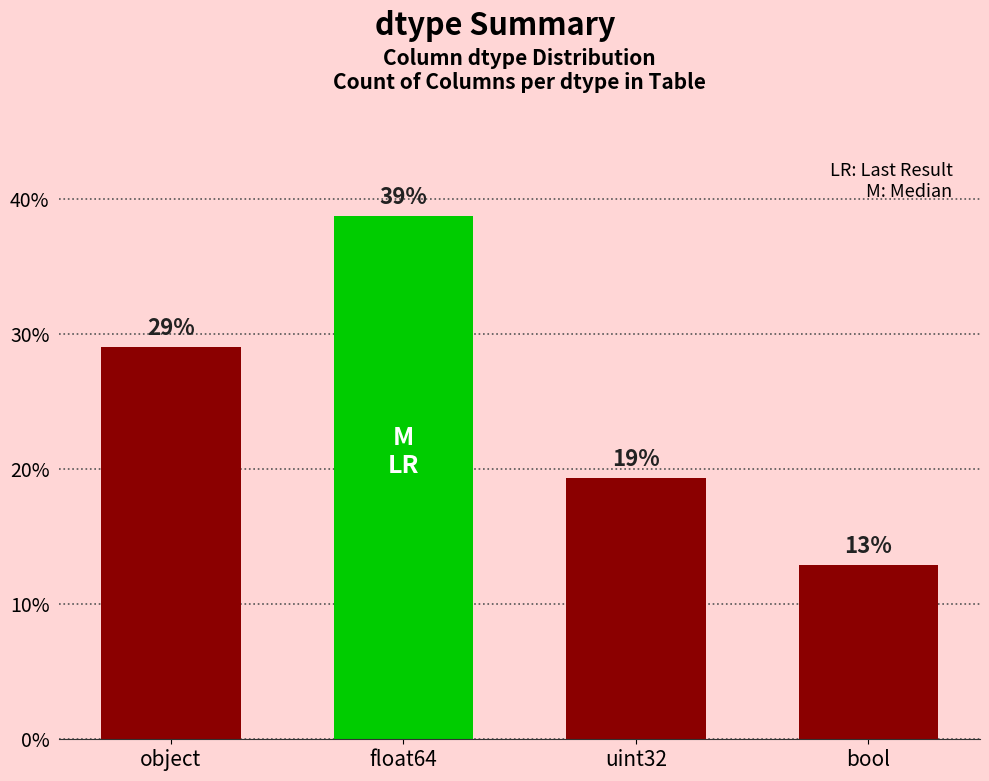

What is the difference between the second highest and second lowest values?

9.7